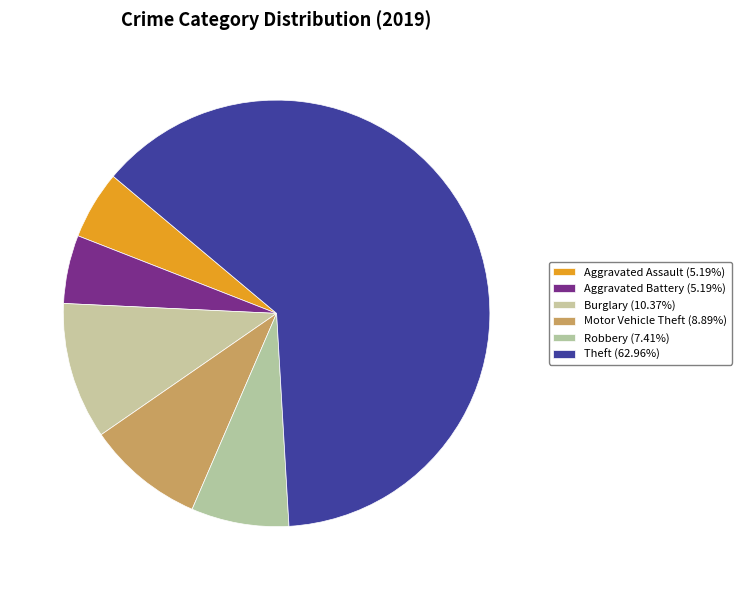

Is there any slice that represents more than half of the pie?

Yes